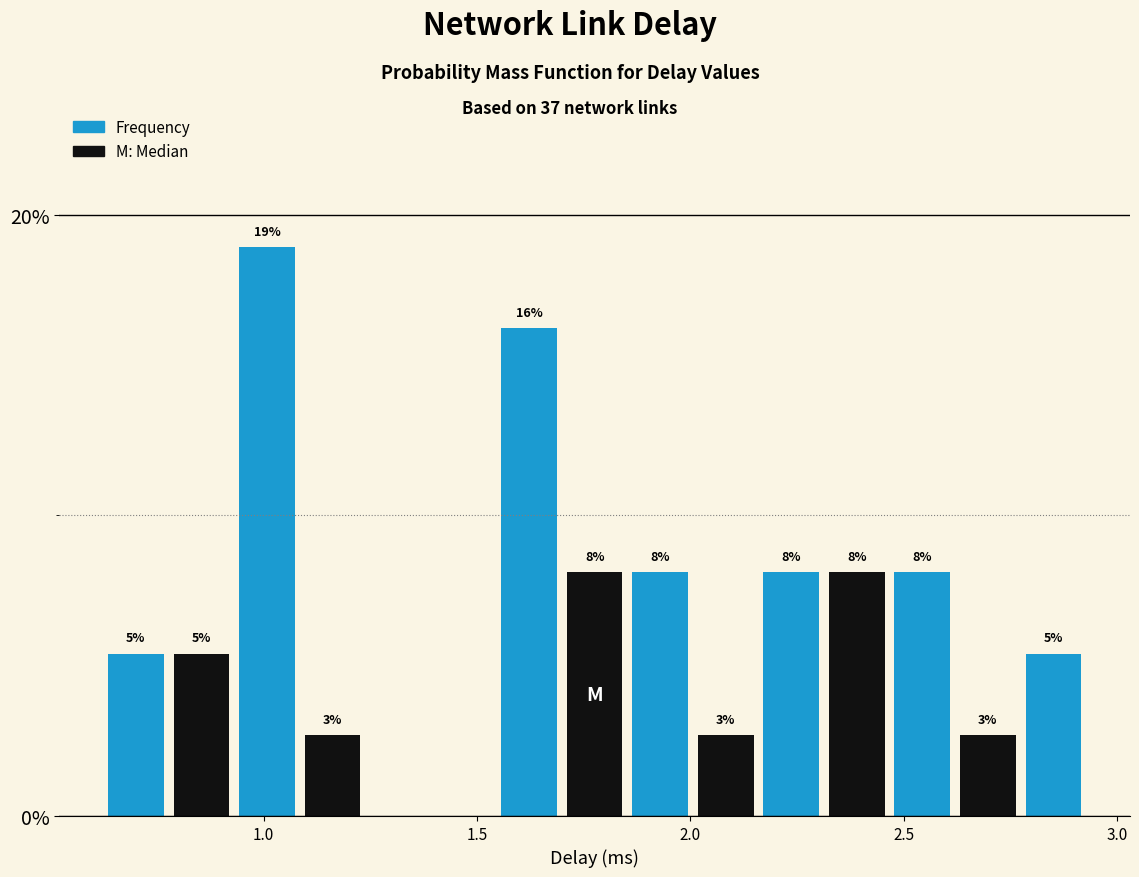

Around what value on the x-axis is the tallest bar? Give the approximate position of its centre, as read against the axis.

1.00